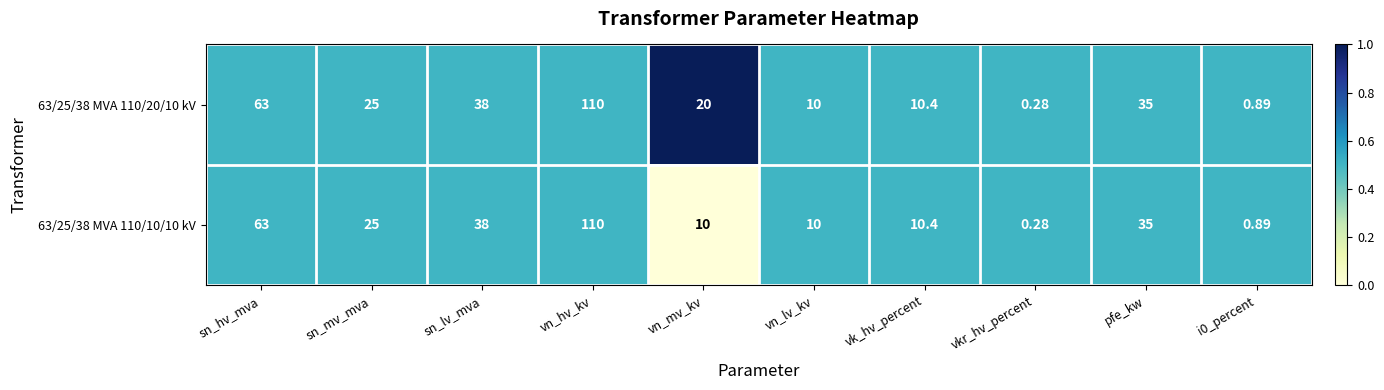

At which category is the sum across all series the highest?

vn_hv_kv